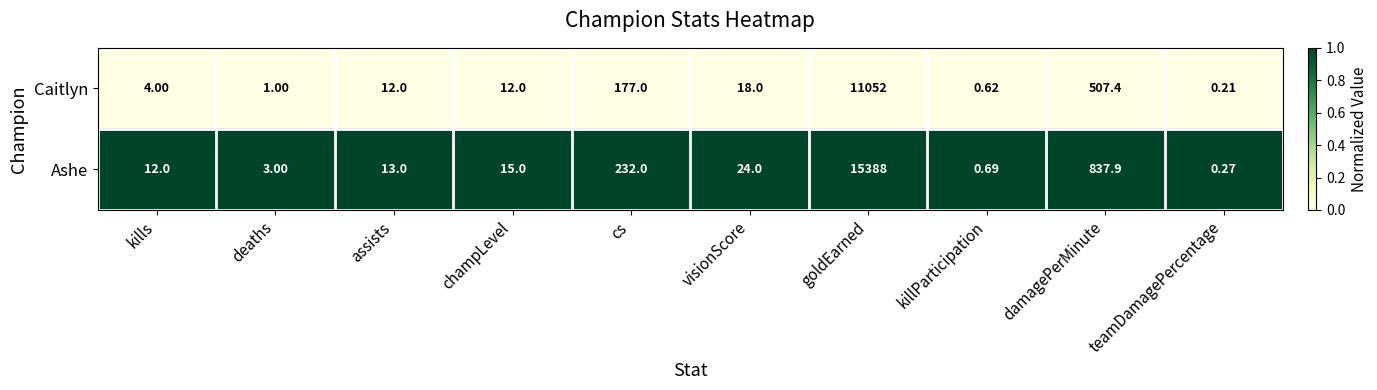

Which series has the largest range (max minus min)?

Ashe